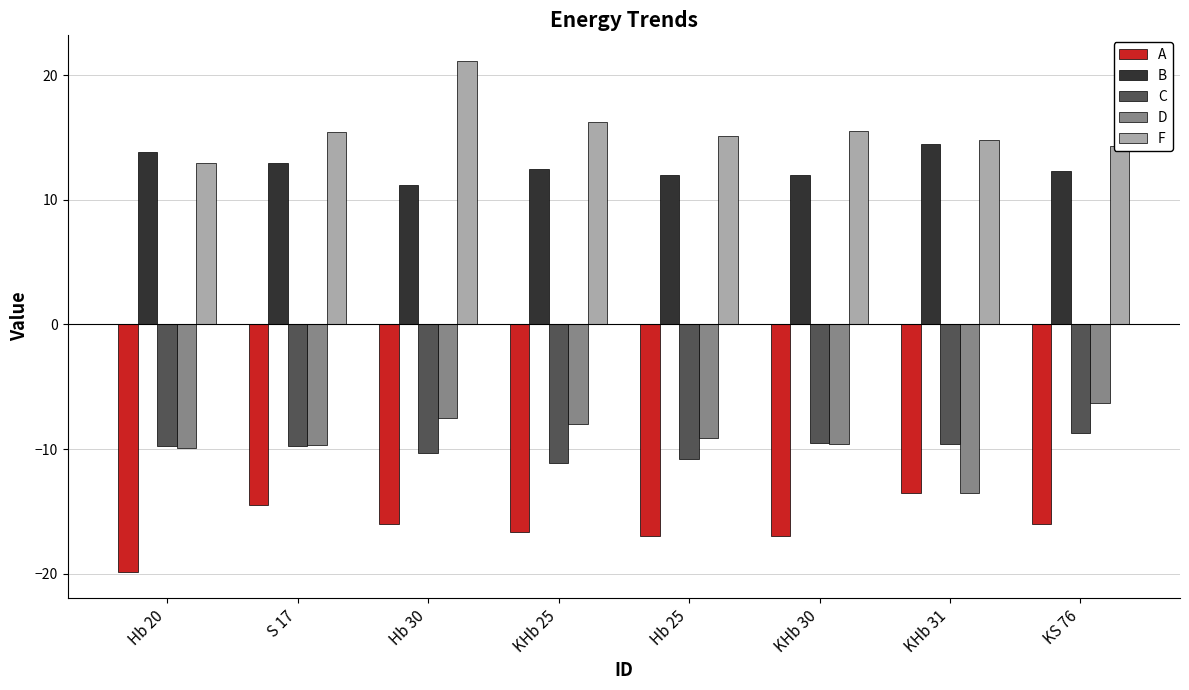

What is the difference between the C values at KHb 31 and Hb 25?

1.2